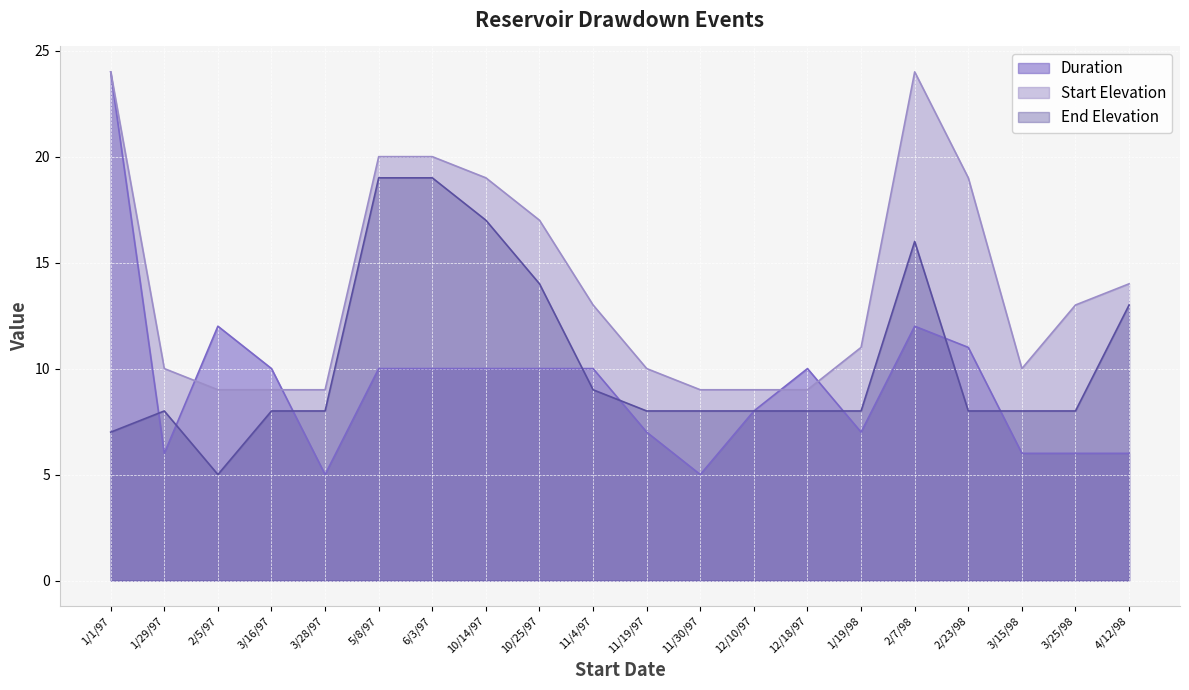

How many times do End Elevation and Duration cross each other?

8